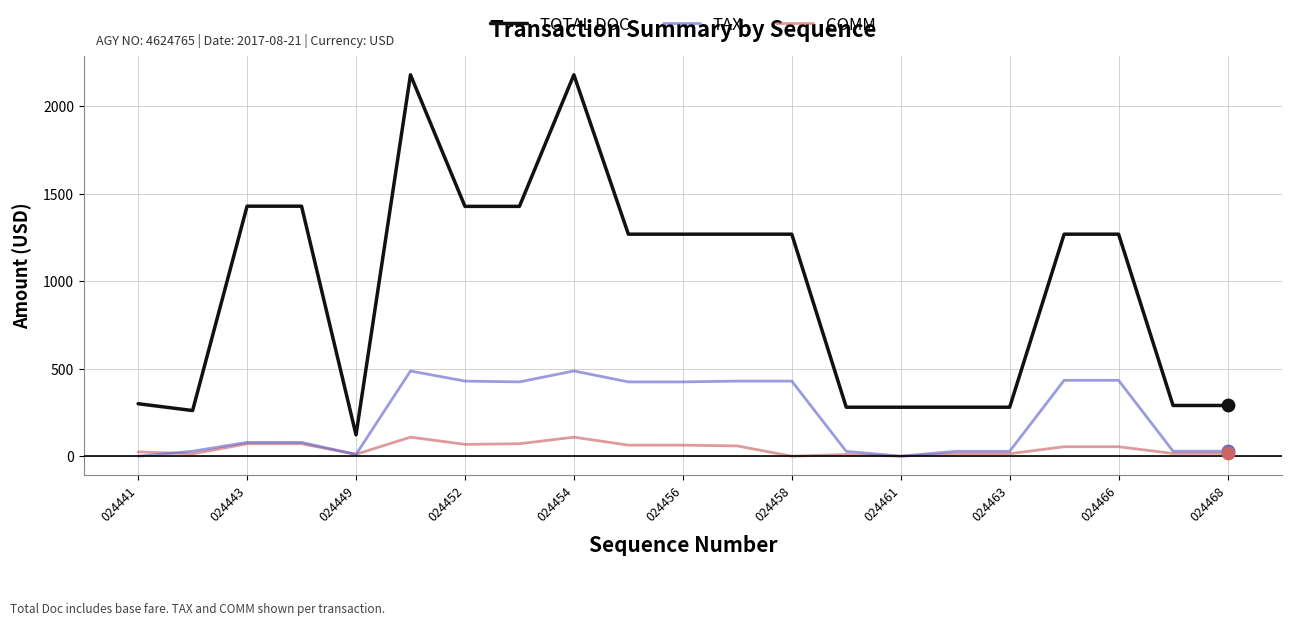

Which series has the widest spread of values?

TOTAL DOC